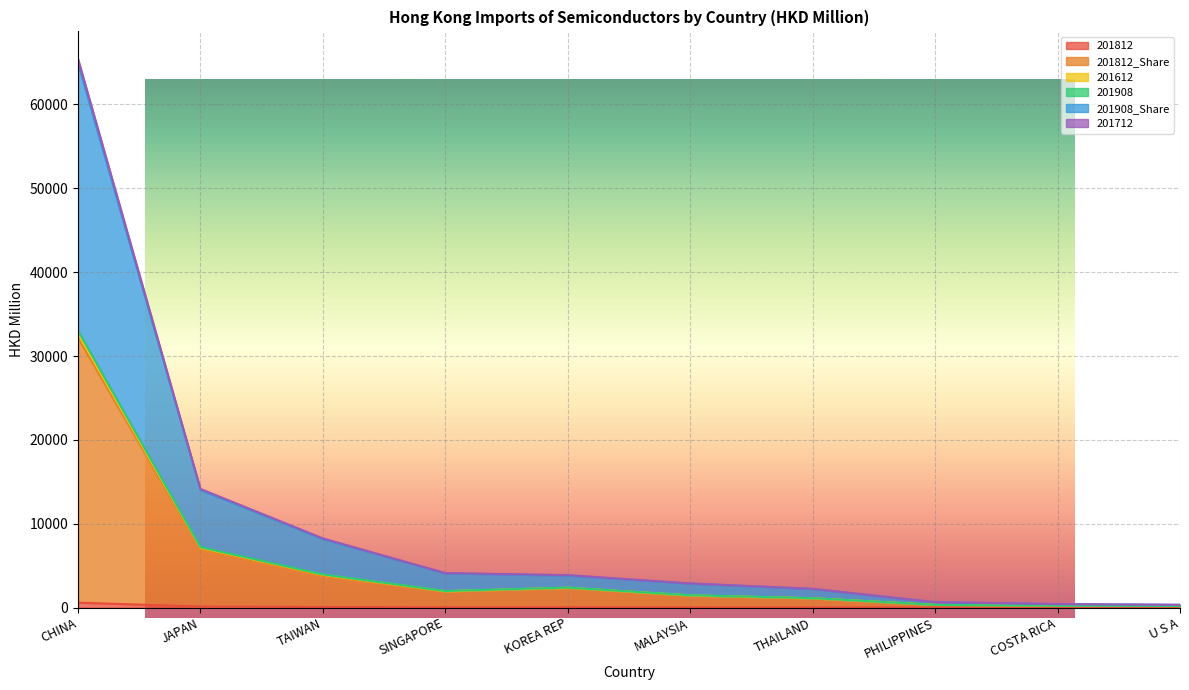

Where does the 201812 series first go above 35?

CHINA